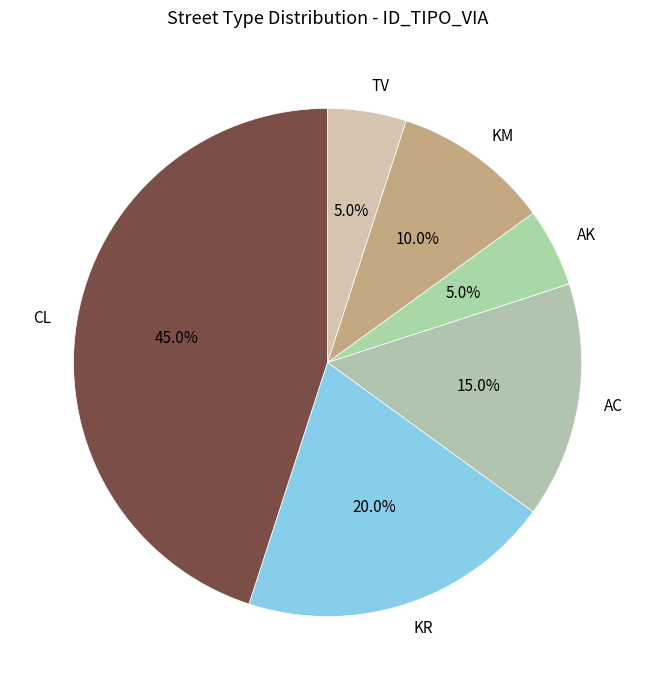

Does any single category account for the majority?

No